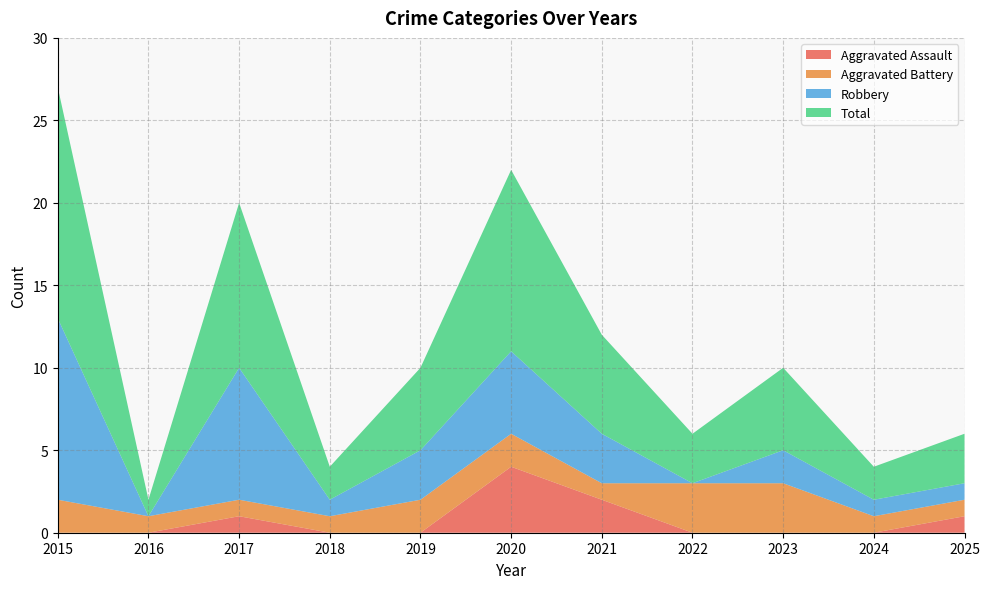

Reading left to right, what are all the values shown in this chart?

Aggravated Assault: 0	0	1	0	0	4	2	0	0	0	1
Aggravated Battery: 2	1	1	1	2	2	1	3	3	1	1
Robbery: 11	0	8	1	3	5	3	0	2	1	1
Total: 14	1	10	2	5	11	6	3	5	2	3